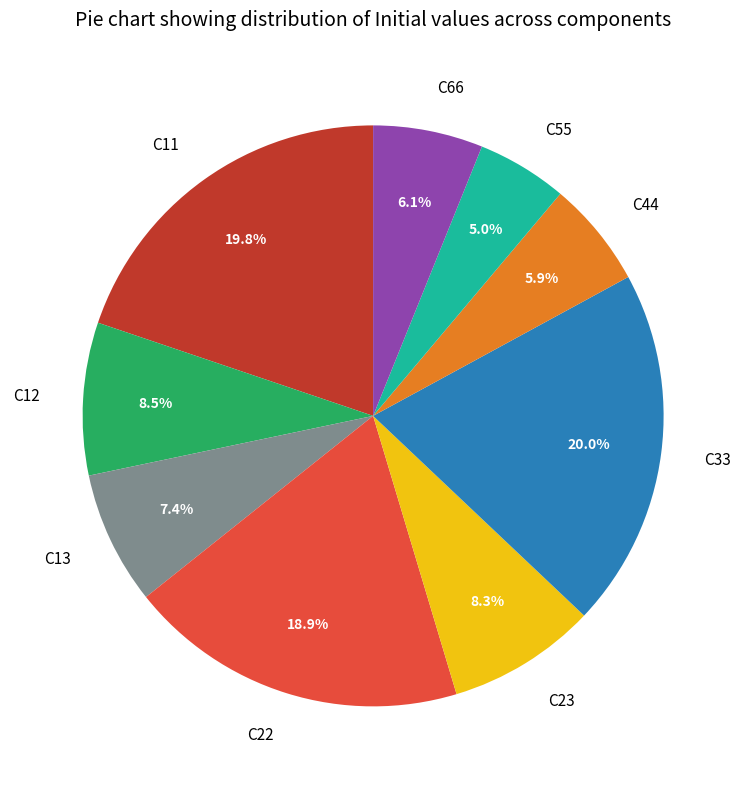

Is there a majority slice in this chart?

No